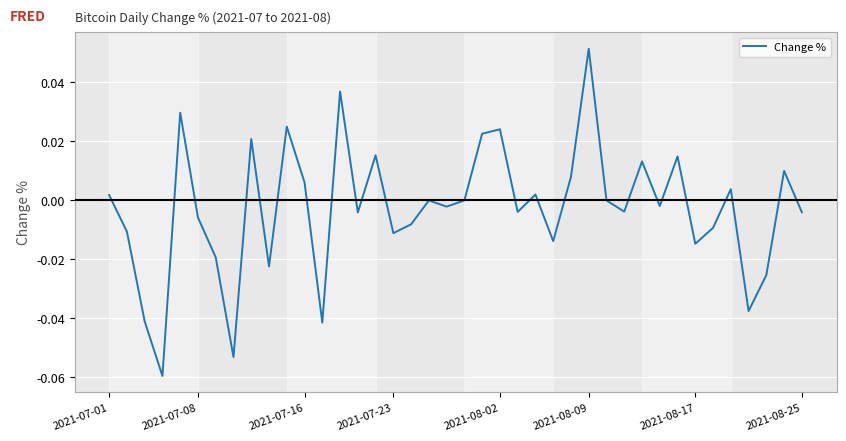

How many lines are shown in the chart?

1